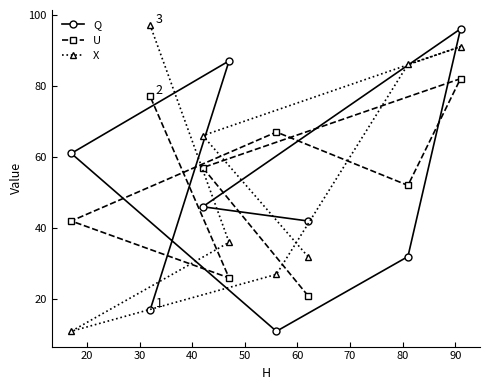

Reading right to left, extract all data points from this chart.

Q: 96	32	42	11	87	46	17	61
U: 82	52	21	67	26	57	77	42
X: 91	86	32	27	36	66	97	11